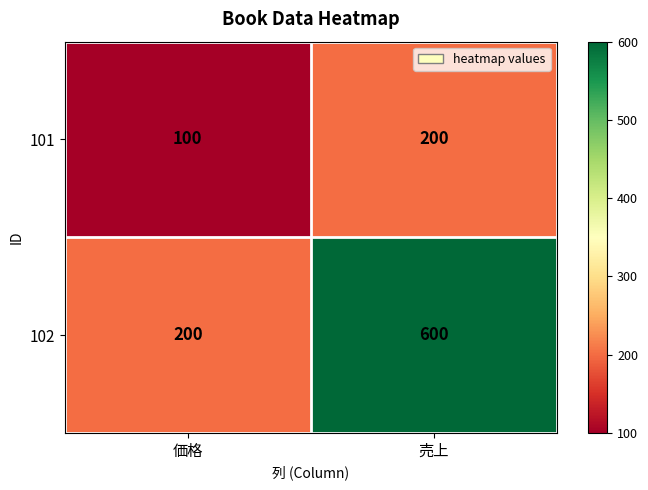

Reading right to left, list all the values displayed in this chart.

101: 売上=200	価格=100
102: 売上=600	価格=200